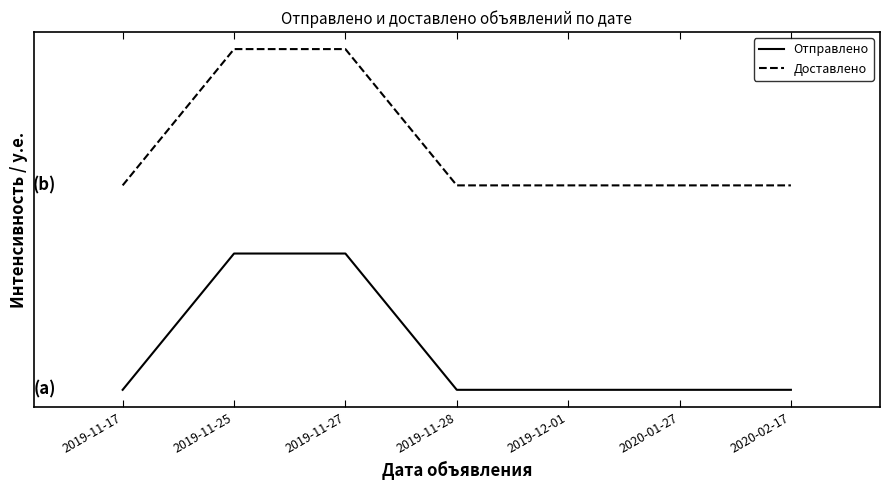

At which category is the sum across all series the highest?

2019-11-25